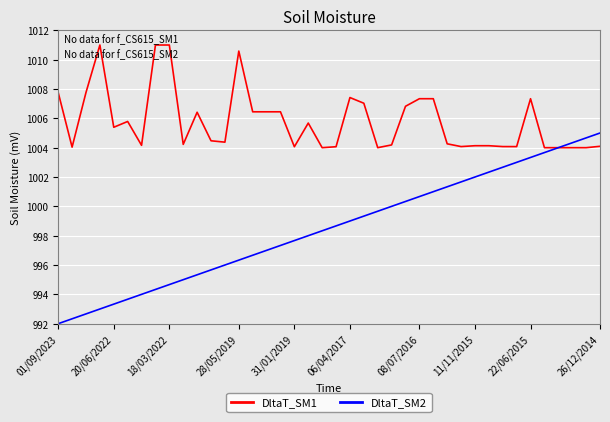

Which series has the largest range (max minus min)?

DltaT_SM2